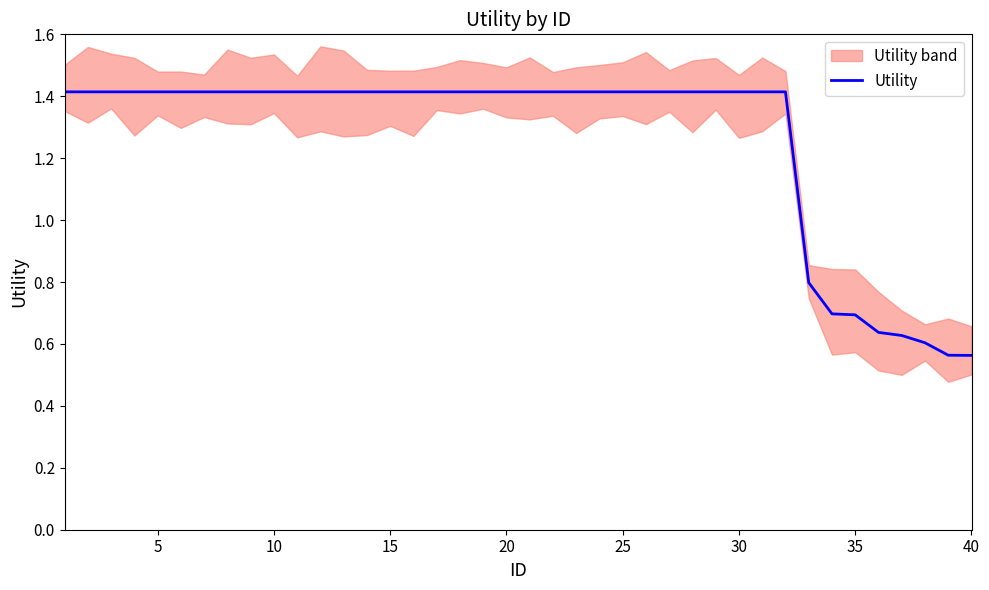

True or false: Utility has a value of 0.7 at 35.

True